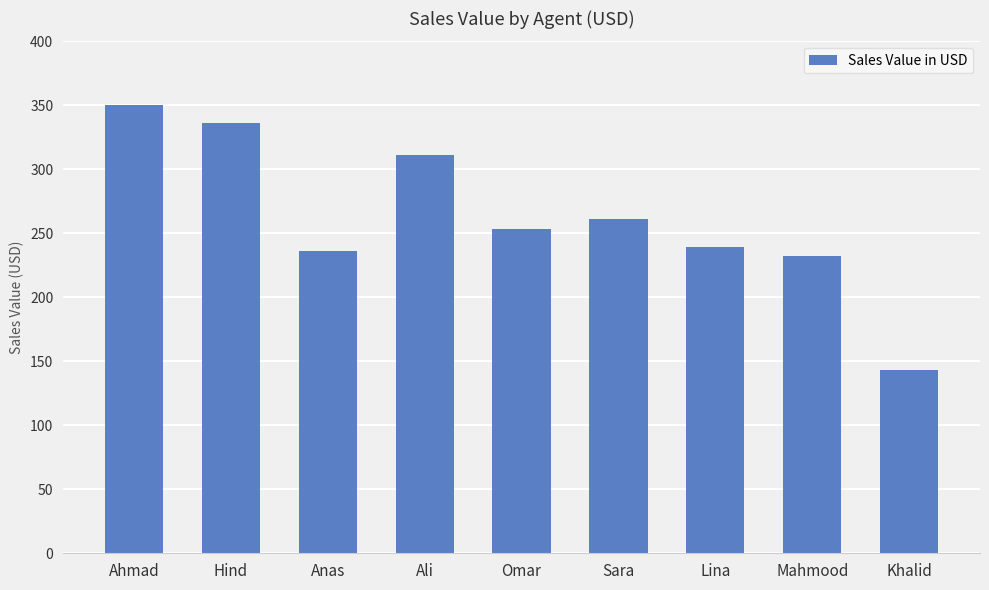

Are the bars grouped side by side (vs. stacked)?

No